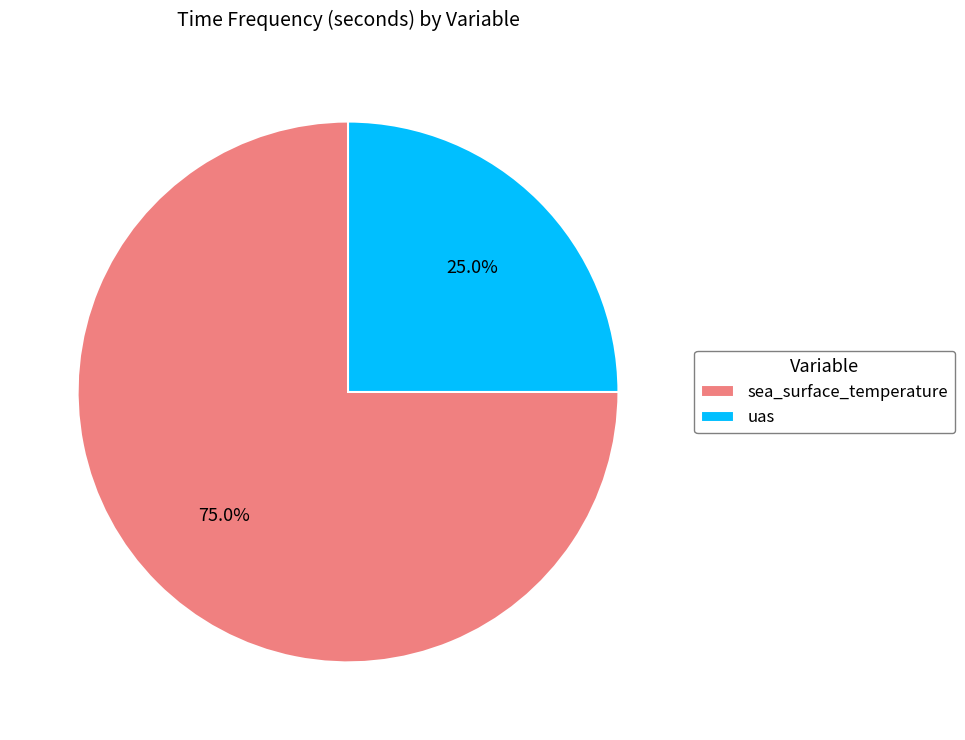

How many segments does this pie chart have?

2